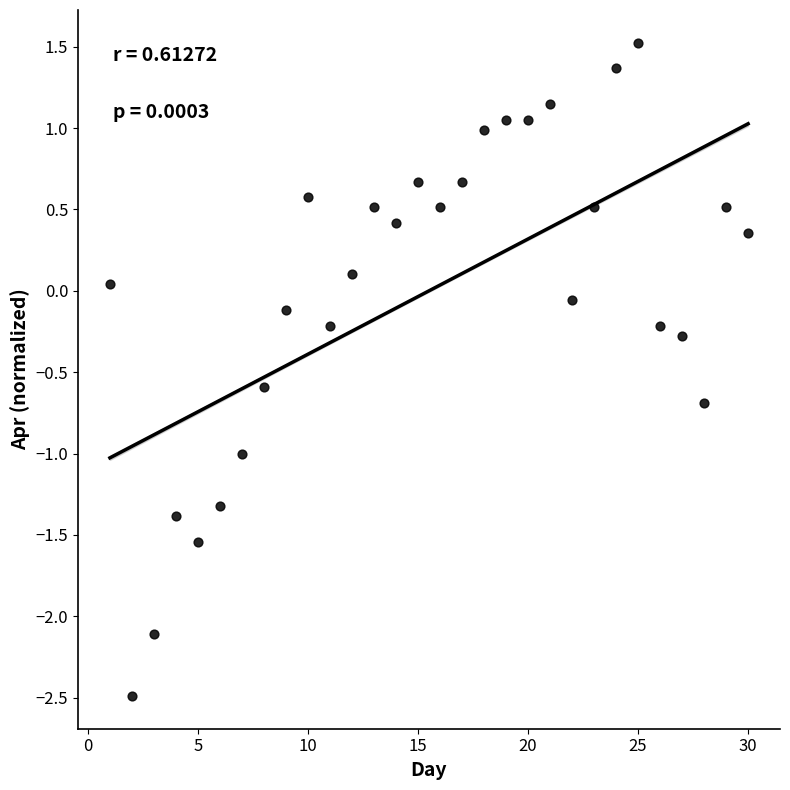

What is the range of Y values (max minus min)?

4.0